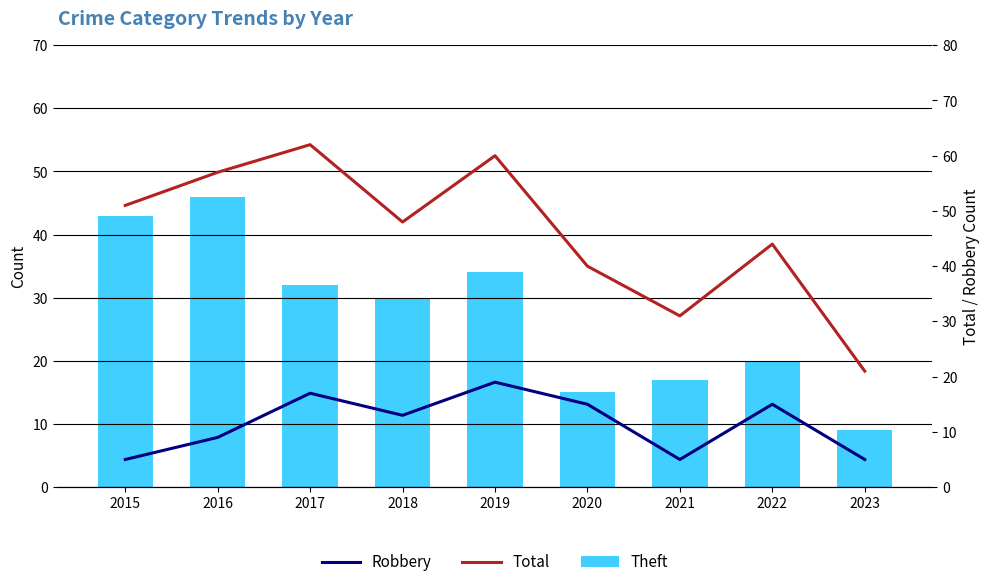

The Robbery series shows 15 at 2022. True or false?

True